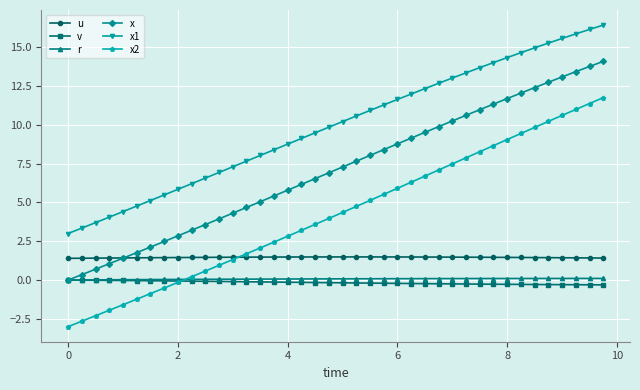

Which series has the widest spread of values?

x2